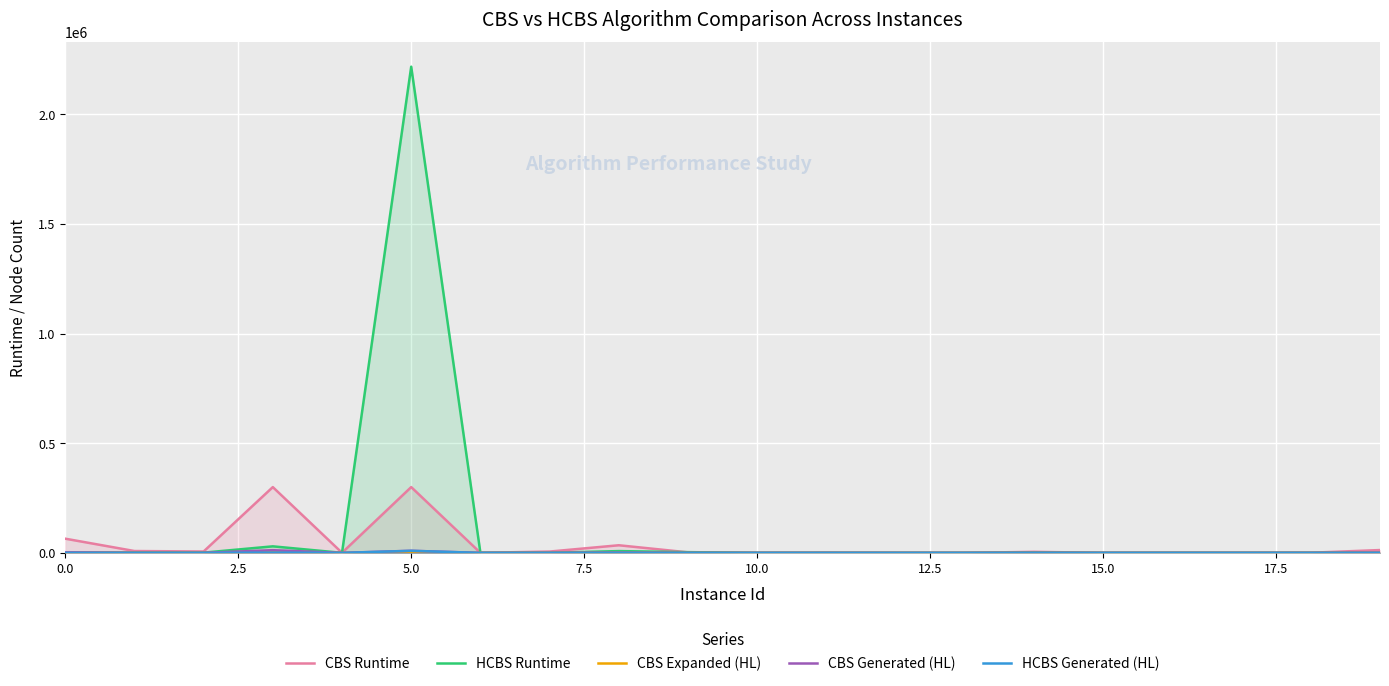

What is the highest value of the CBS Runtime series?

300001.5